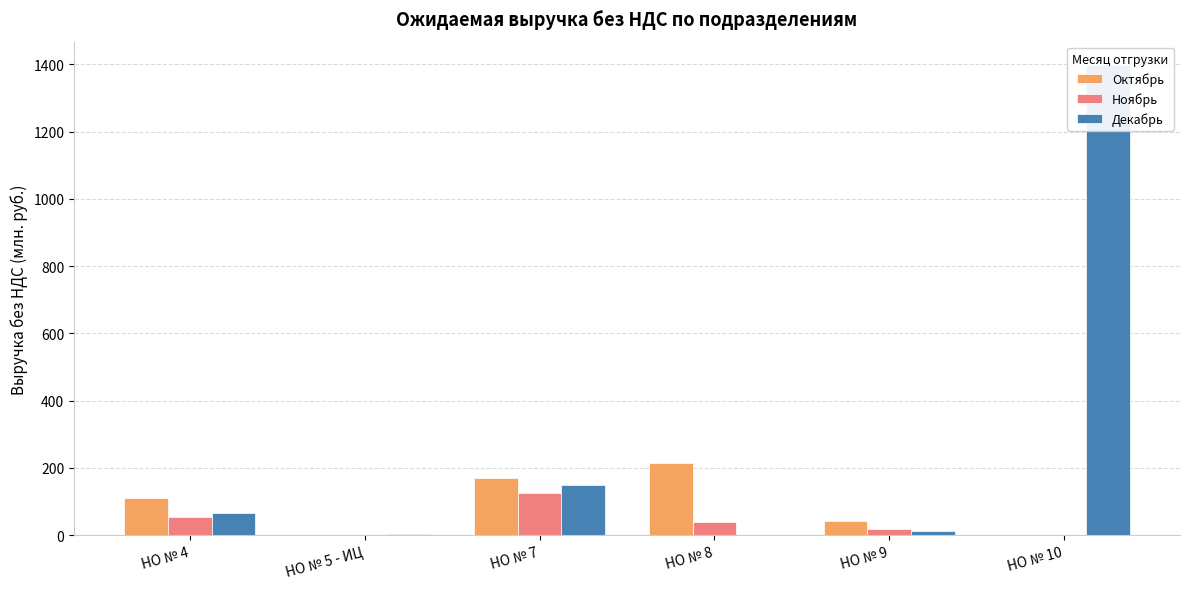

What value does the Ноябрь series have at НО № 9?

17.3